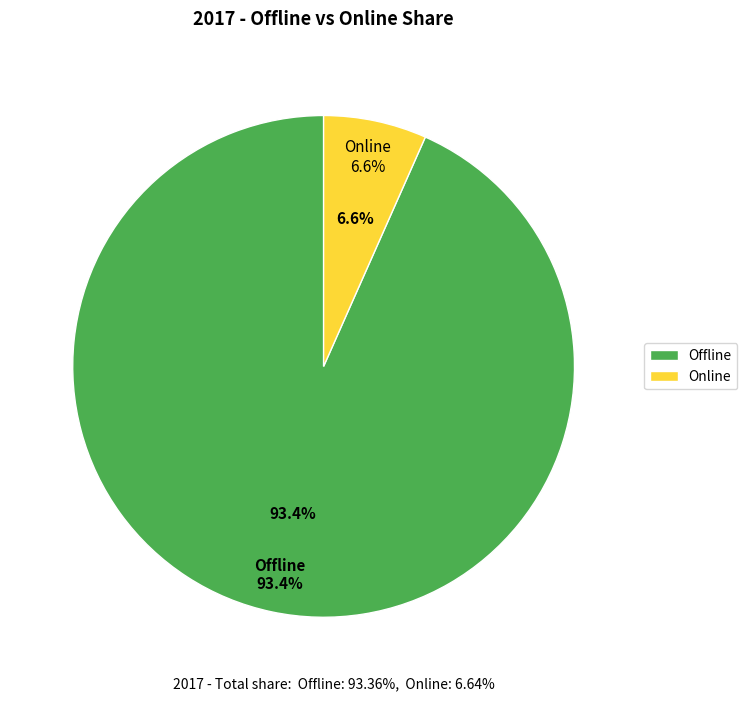

To the nearest percent, what is the difference between the Offline and Online slice percentages?

87%